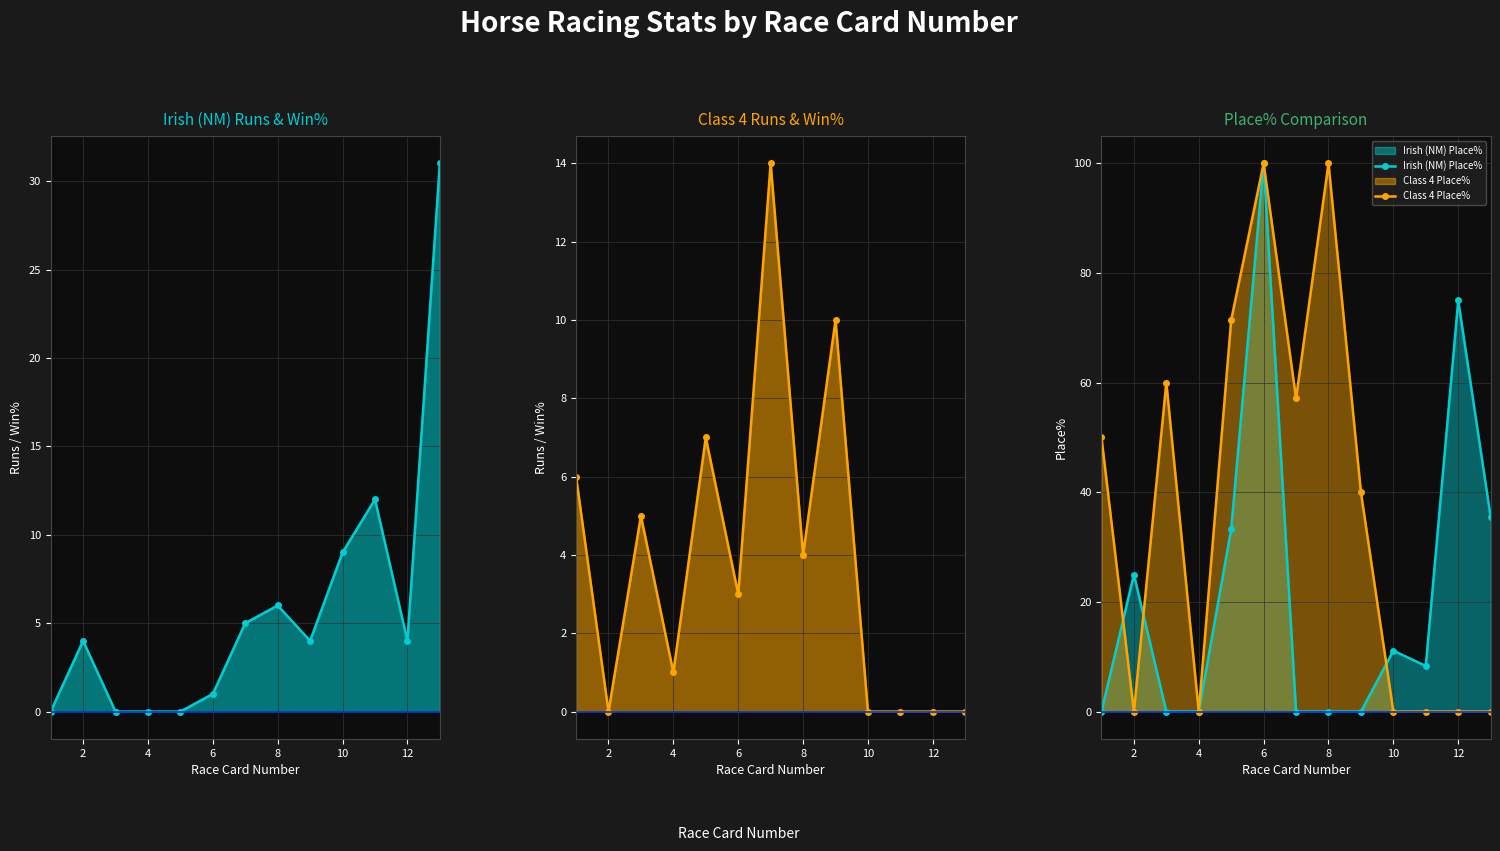

Is it true that Irish (NM) Place% equals 11.1 at 10?

True